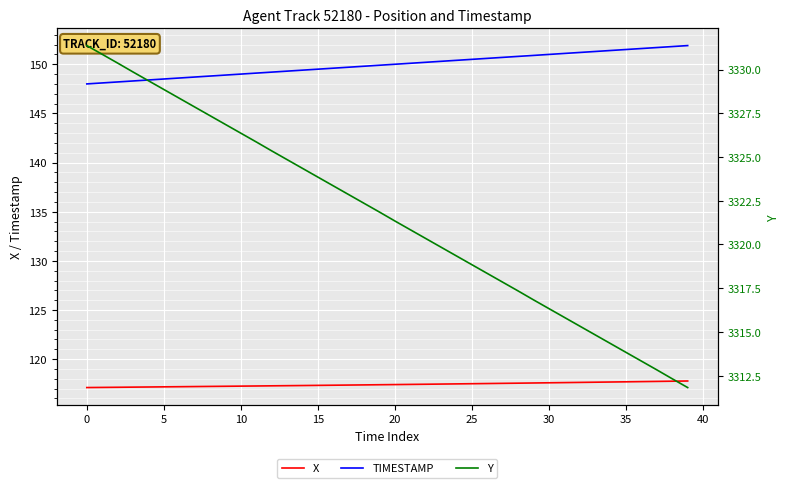

Is this an area chart (filled region under the line)?

No